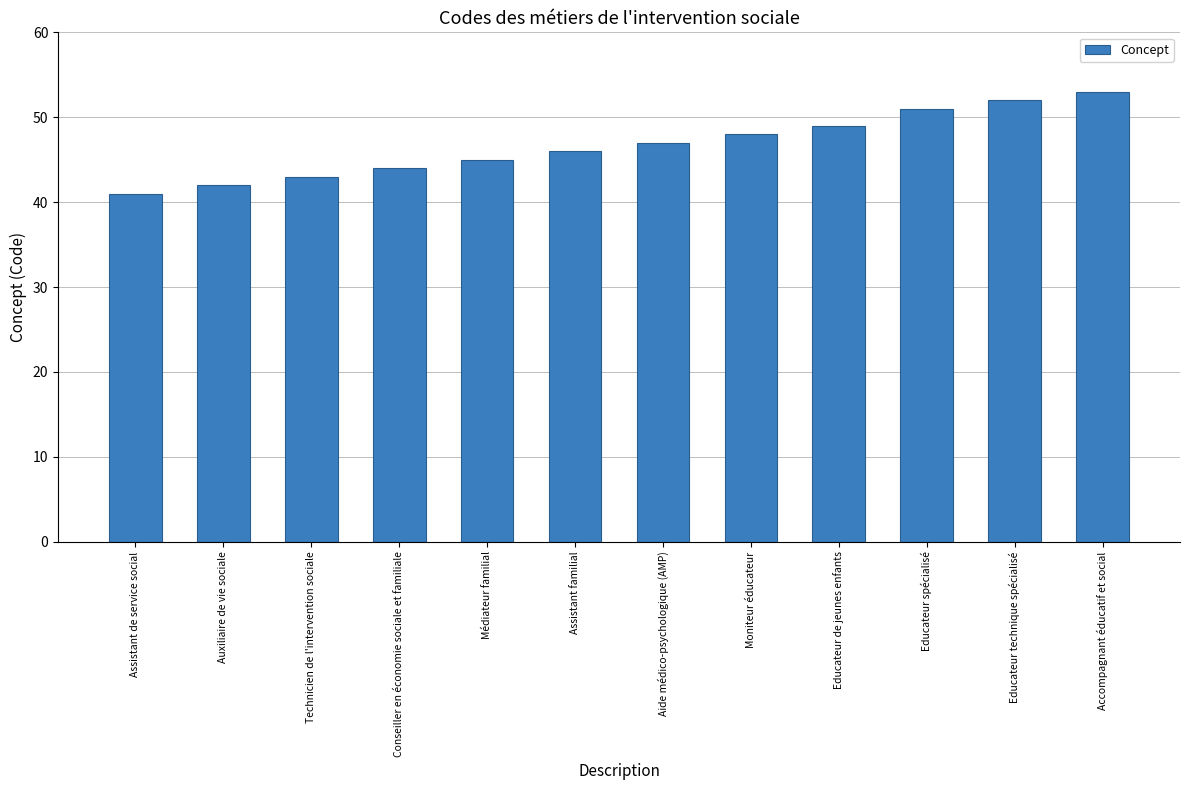

Where is the data nearest to the value 47?

Aide médico-psychologique (AMP)